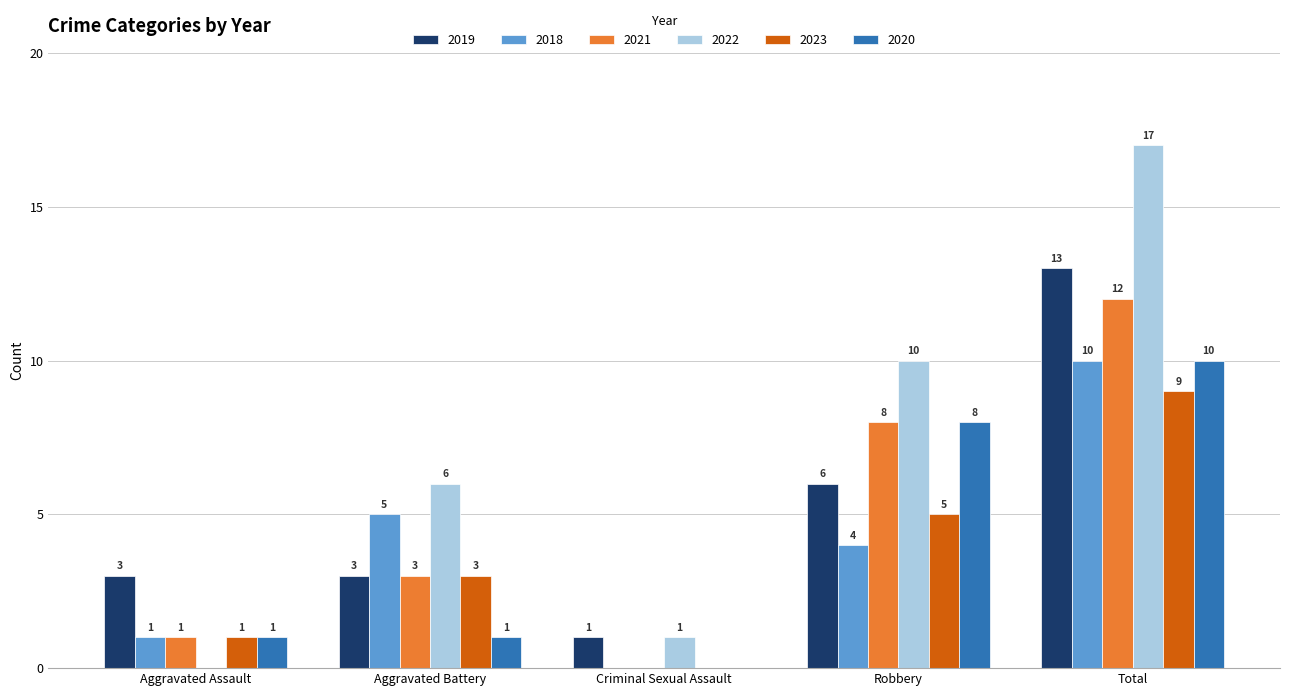

Are the bars horizontal?

No